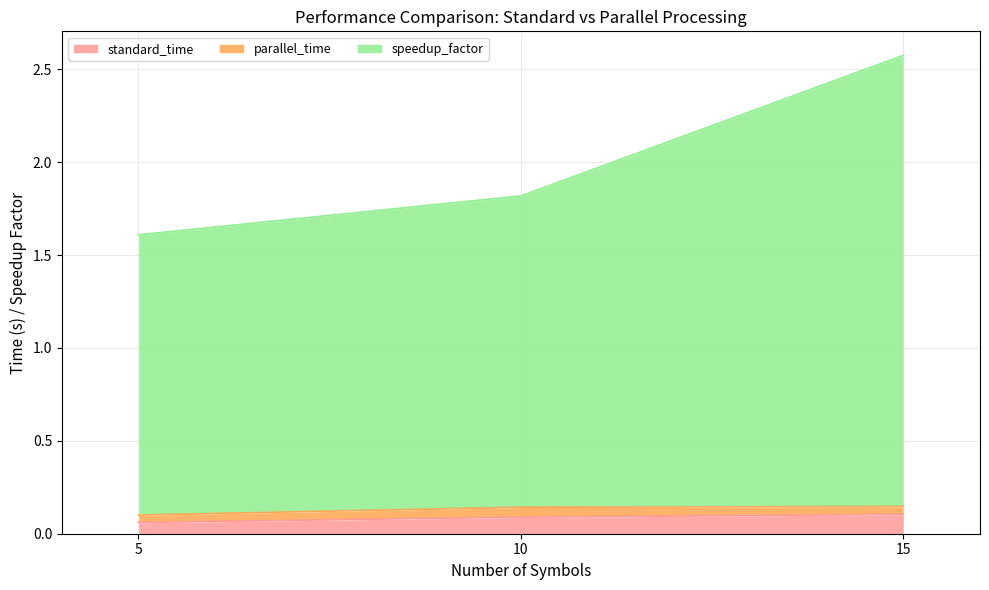

True or false: standard_time has a value of 0.0 at 10.

False